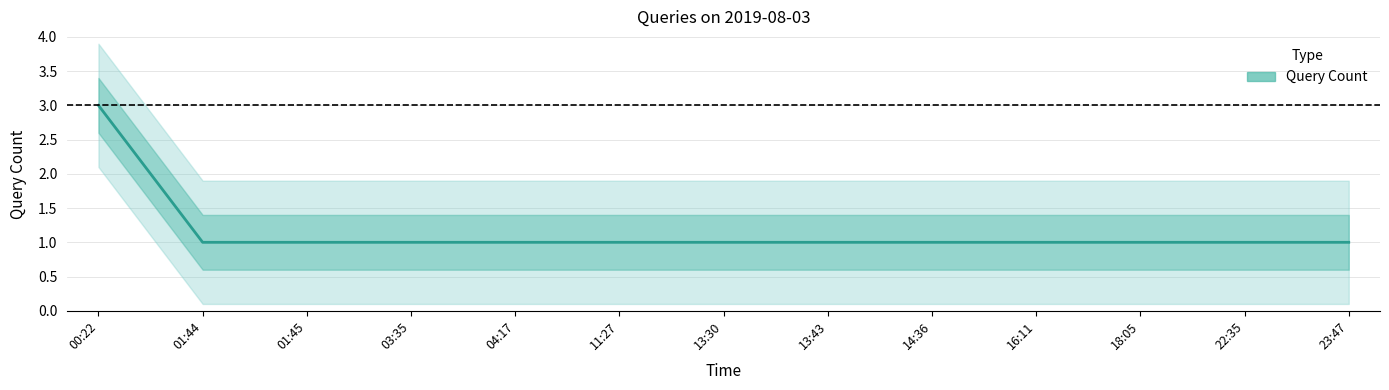

The value at 00:22 is 3. True or false?

True